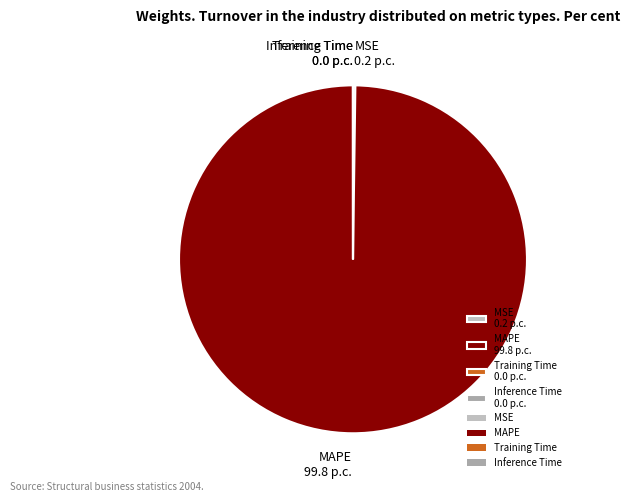

Is it true that MAPE 99.8 p.c. is 100% of the pie?

True